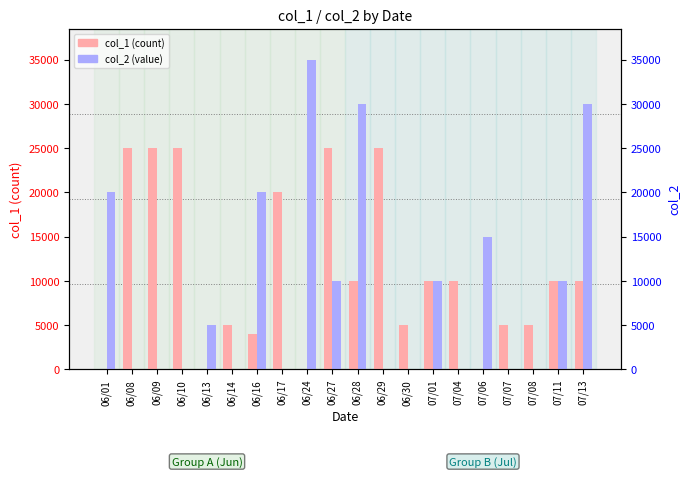

What is the maximum value shown in the chart?

35000